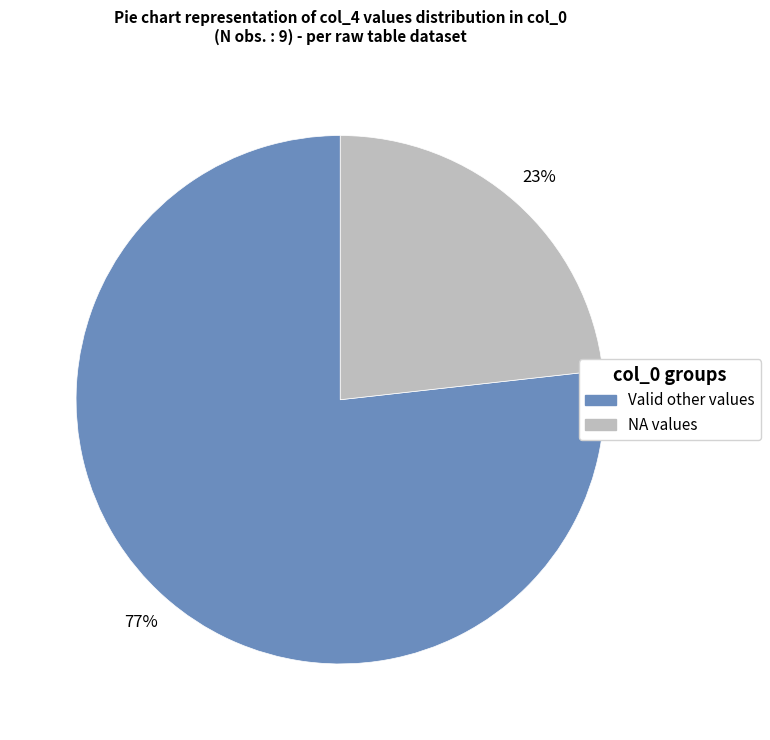

Is there any slice that represents more than half of the pie?

Yes